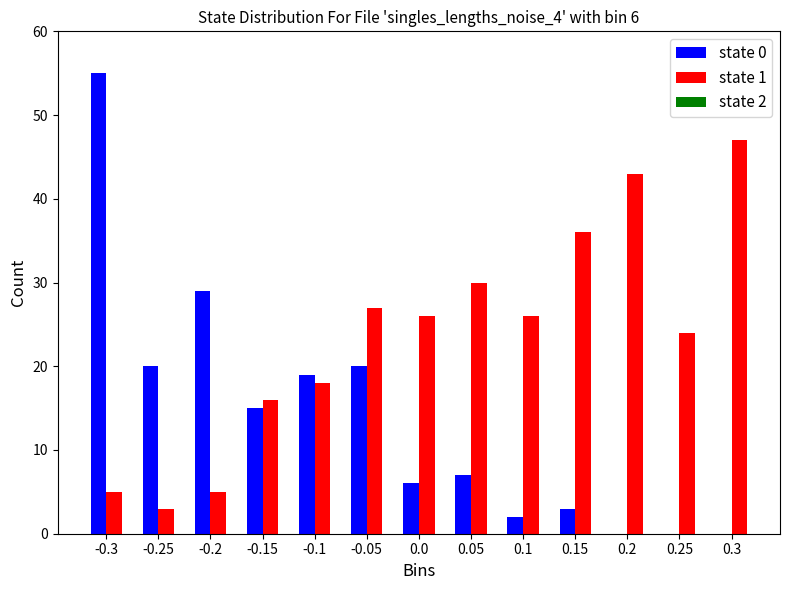

Reading left to right, extract all data points from this chart.

state 0: -0.3=55	-0.25=20	-0.2=29	-0.15=15	-0.1=19	-0.05=20	0.0=6	0.05=7	0.1=2	0.15=3	0.2=0	0.25=0	0.3=0
state 1: -0.3=5	-0.25=3	-0.2=5	-0.15=16	-0.1=18	-0.05=27	0.0=26	0.05=30	0.1=26	0.15=36	0.2=43	0.25=24	0.3=47